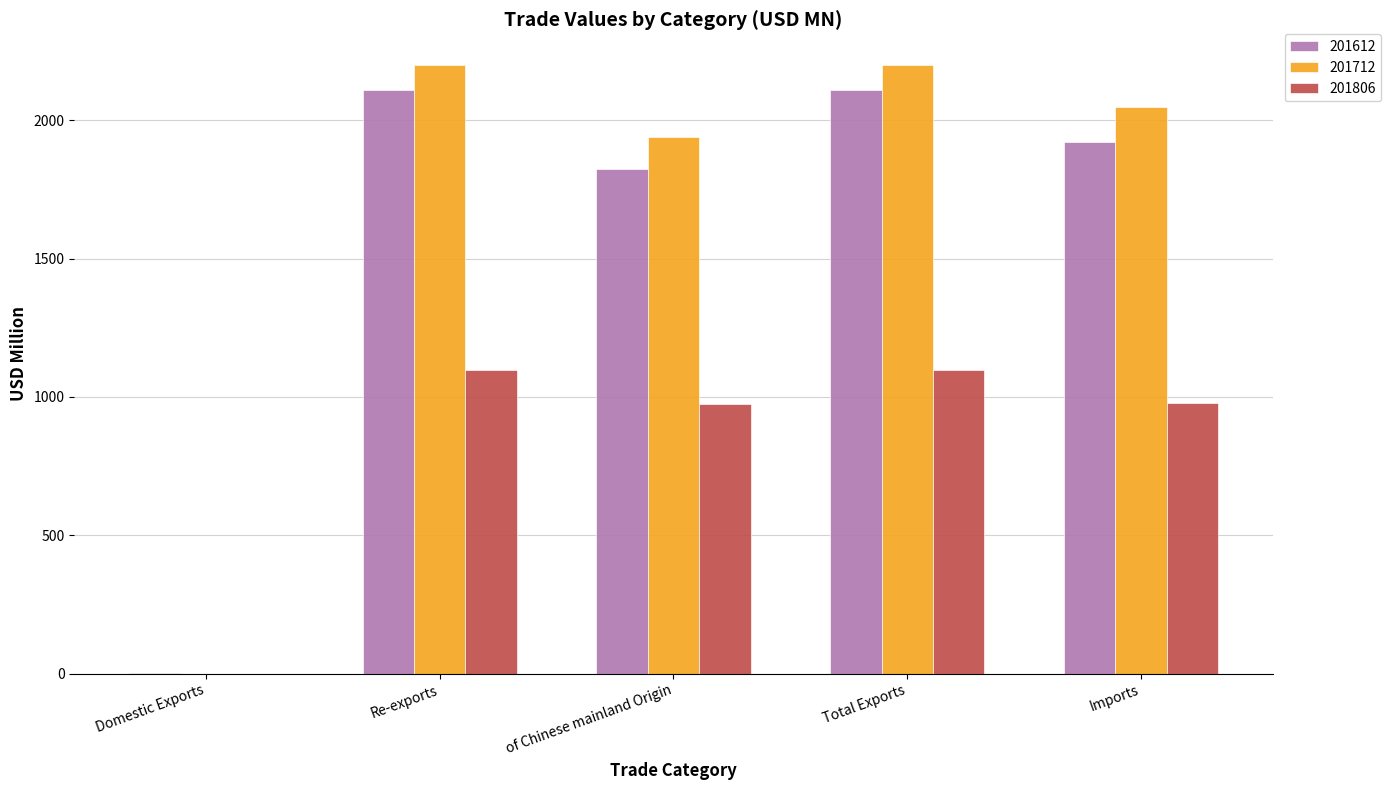

What is the total value across all series at Re-exports?

5404.6